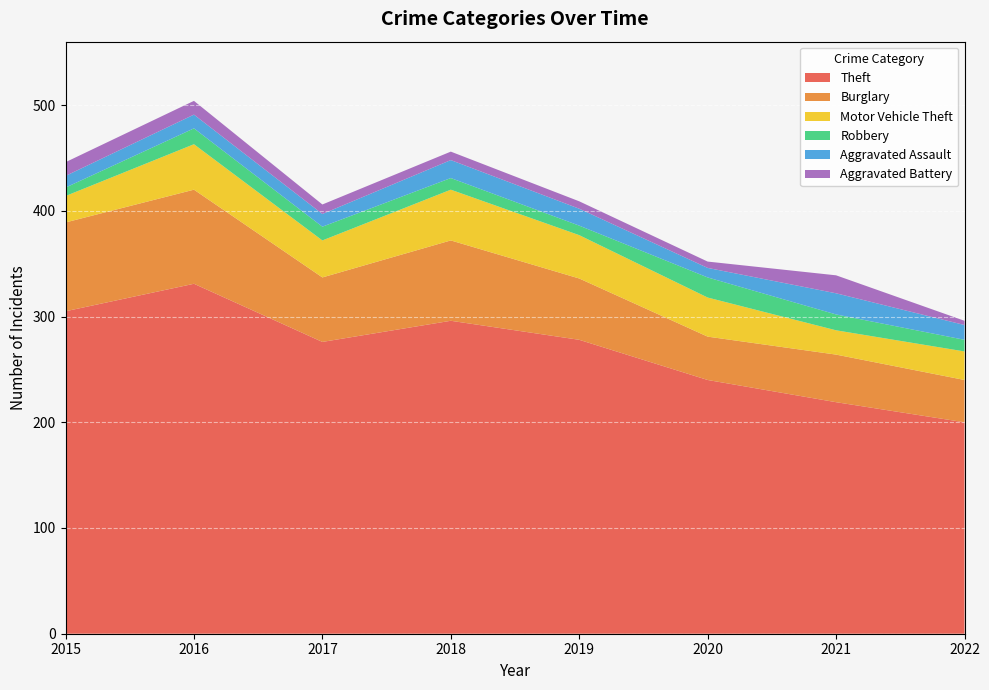

Reading right to left, list all the values displayed in this chart.

Theft: 2022=200	2021=219	2020=240	2019=278	2018=296	2017=276	2016=331	2015=305
Burglary: 2022=40	2021=45	2020=41	2019=58	2018=76	2017=61	2016=89	2015=84
Motor Vehicle Theft: 2022=27	2021=23	2020=37	2019=41	2018=48	2017=35	2016=43	2015=25
Robbery: 2022=11	2021=15	2020=19	2019=9	2018=11	2017=13	2016=15	2015=8
Aggravated Assault: 2022=14	2021=20	2020=9	2019=16	2018=17	2017=12	2016=13	2015=11
Aggravated Battery: 2022=4	2021=17	2020=6	2019=7	2018=8	2017=9	2016=13	2015=13